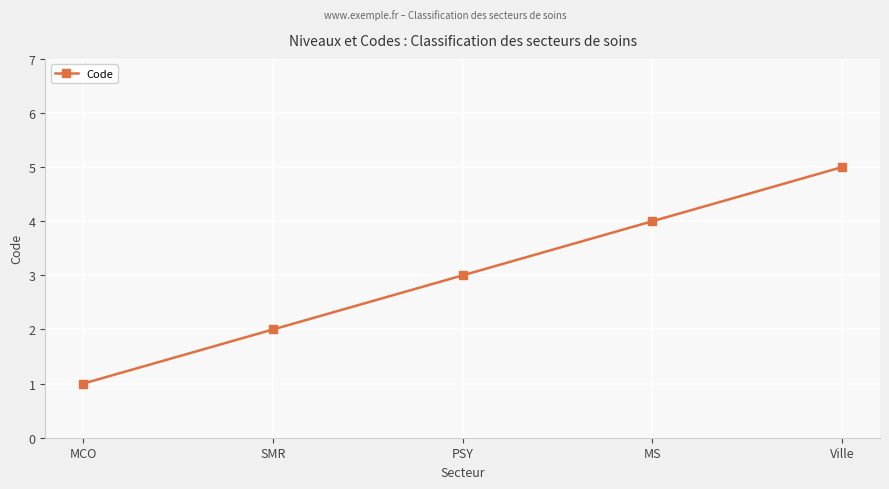

Reading left to right, what are all the values shown in this chart?

MCO=1	SMR=2	PSY=3	MS=4	Ville=5